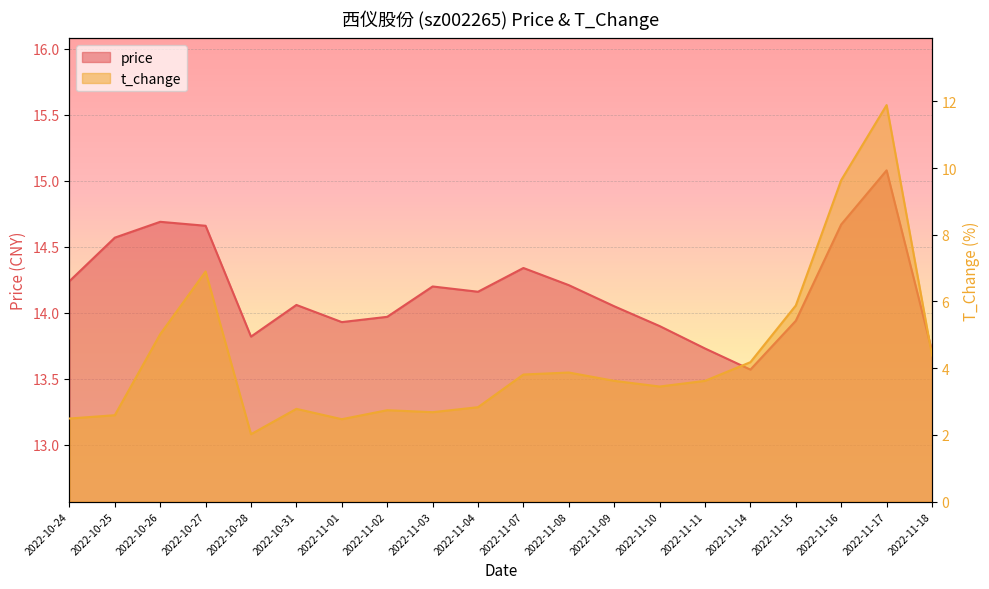

What is the sum of the price values at 2022-11-15 and 2022-11-14?

27.5